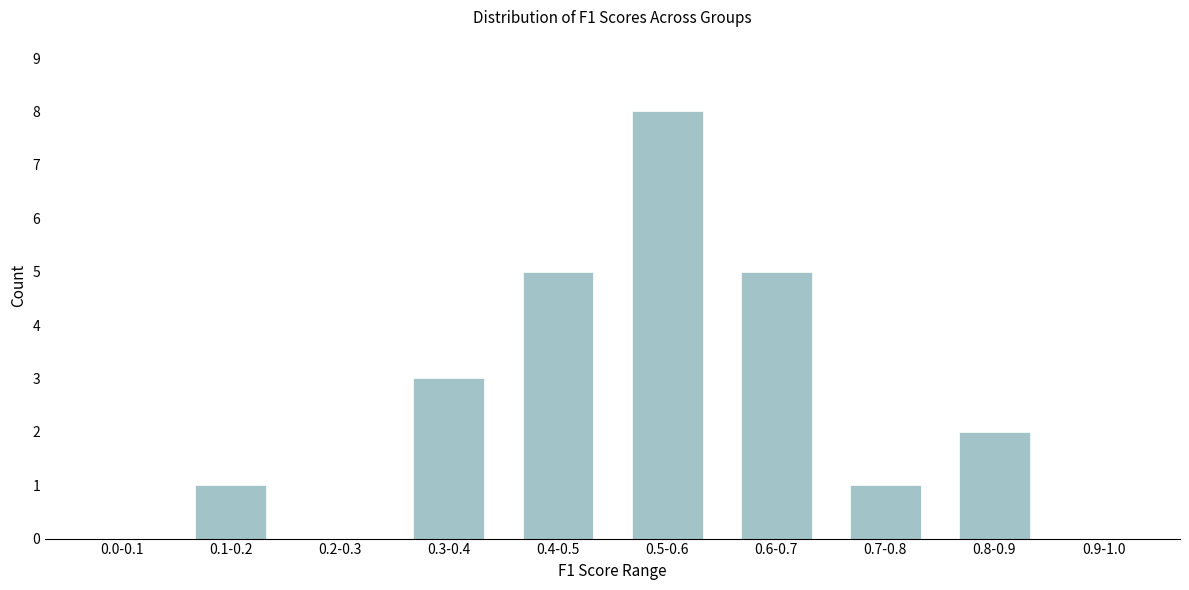

Reading right to left, list all the values displayed in this chart.

0.9-1.0=0	0.8-0.9=2	0.7-0.8=1	0.6-0.7=5	0.5-0.6=8	0.4-0.5=5	0.3-0.4=3	0.2-0.3=0	0.1-0.2=1	0.0-0.1=0